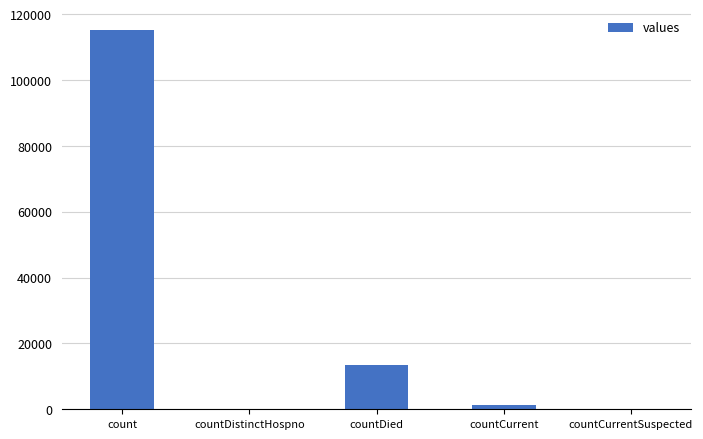

What is the average value?

26021